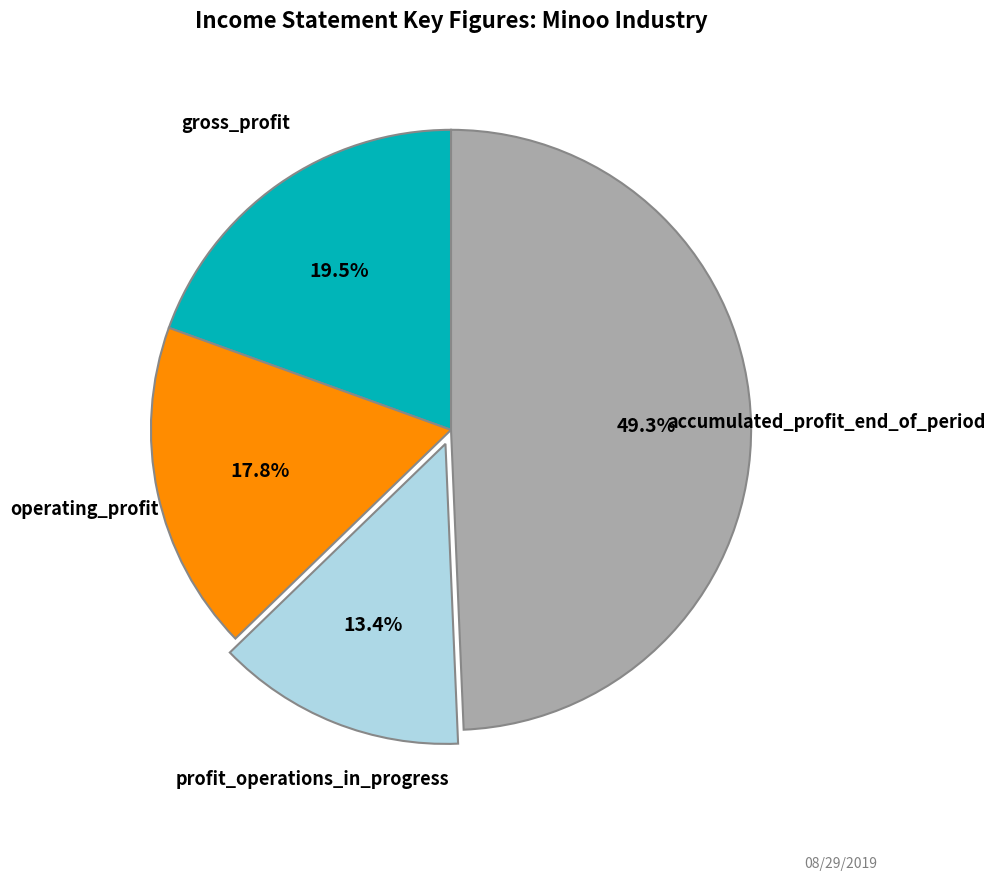

How many slices are in this pie chart?

4